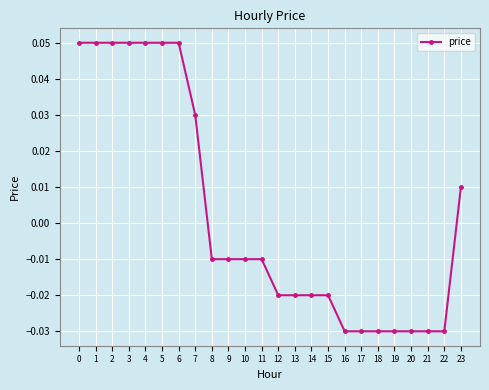

Count the values in the range 0 to 1.

9